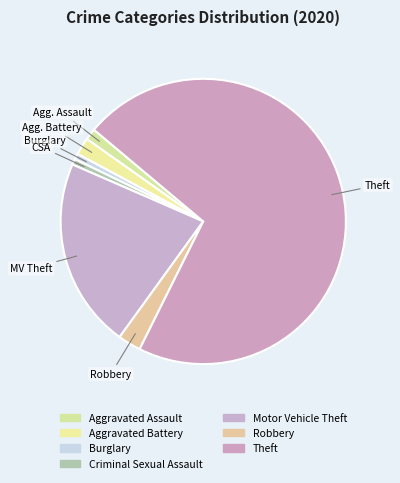

How many segments does this pie chart have?

7